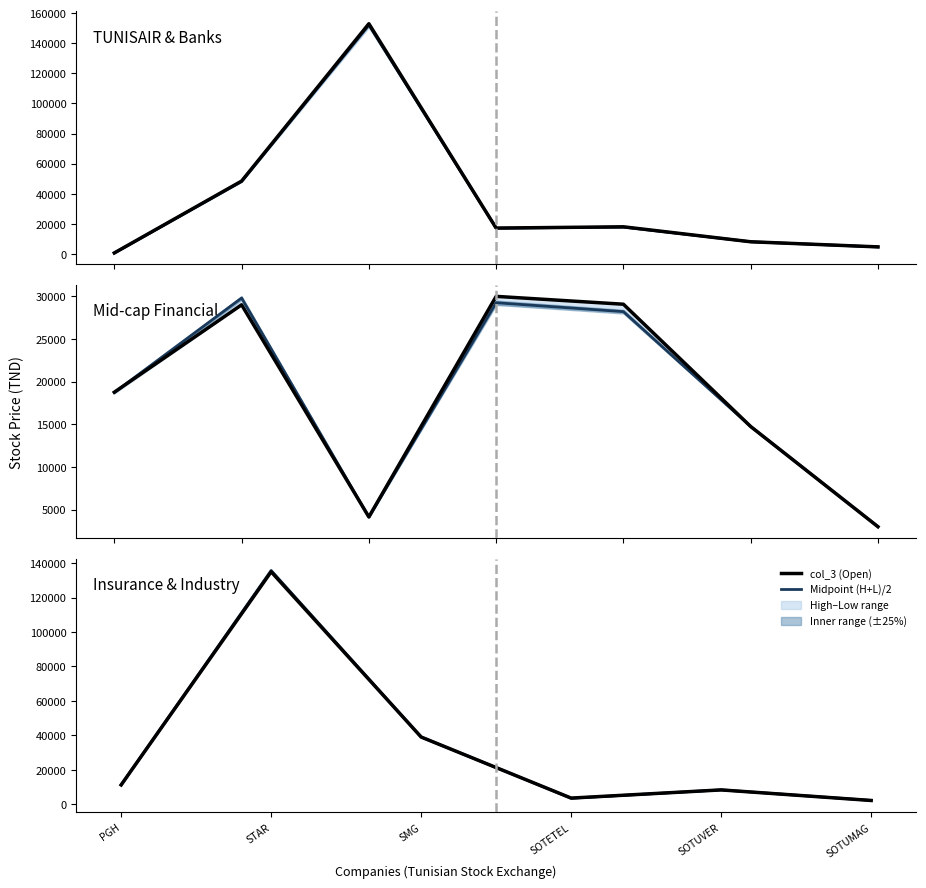

What is the label of the 4th point from the right?

SMG